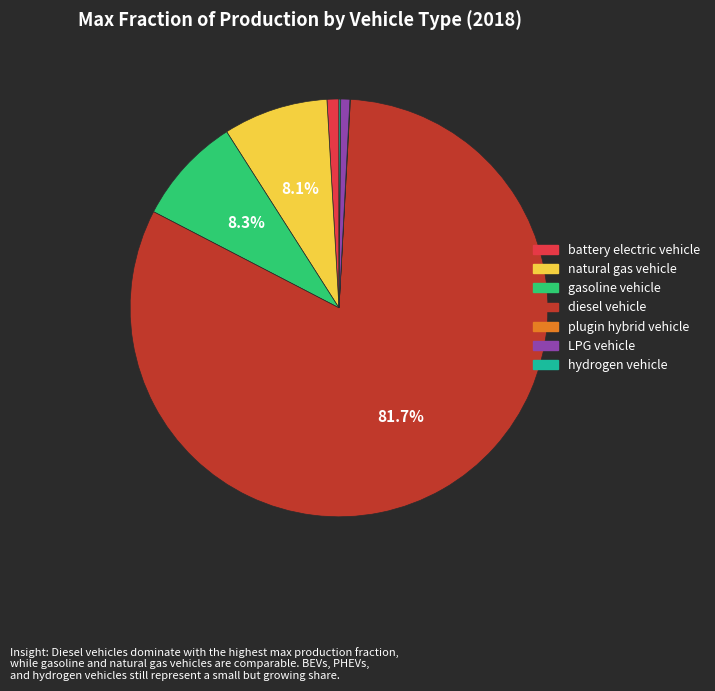

What percentage is the gasoline vehicle slice, to the nearest percent?

8%